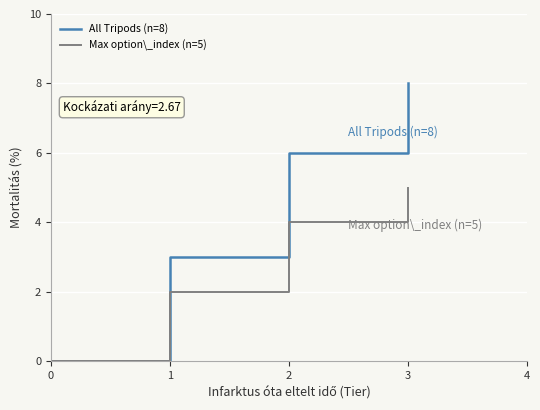

What is the average value of the Max option\_index (n=5) series?

3